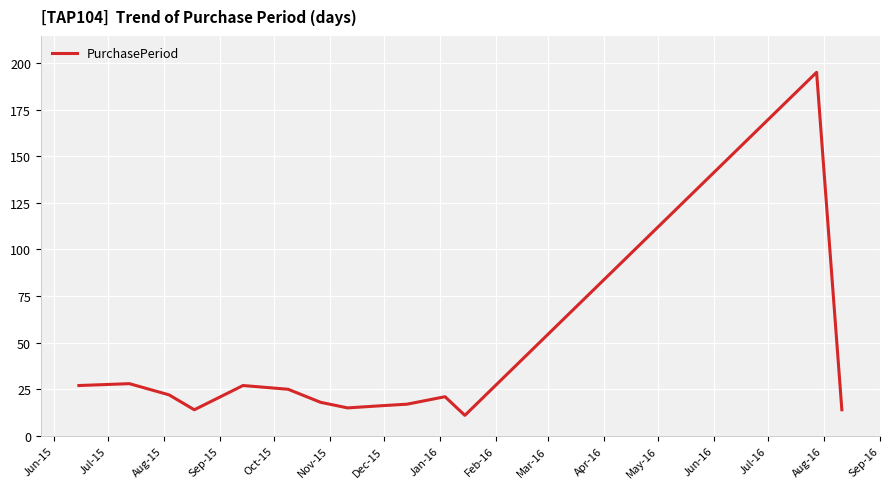

What is the difference between the maximum and minimum values?

184